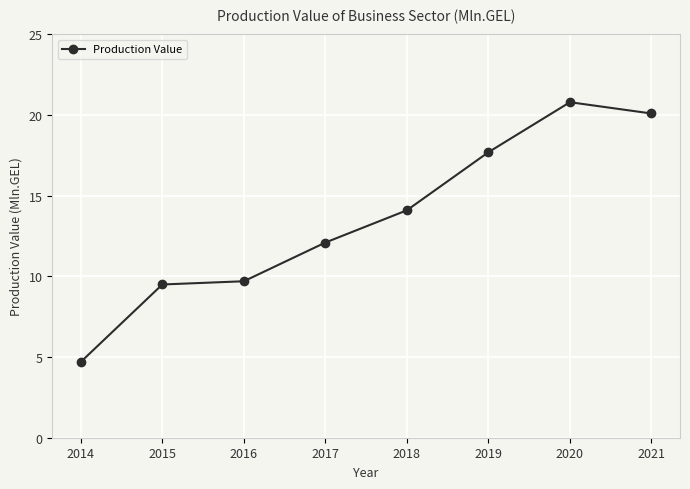

What is the average value?

13.6